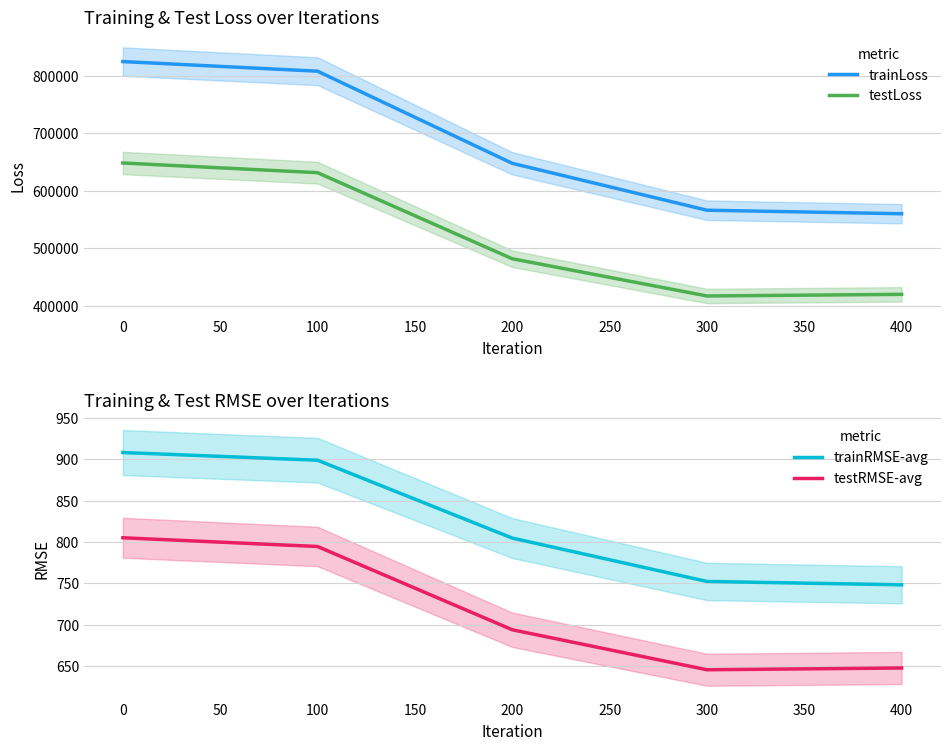

The value of trainLoss at 100 is 807721.9. True or false?

True